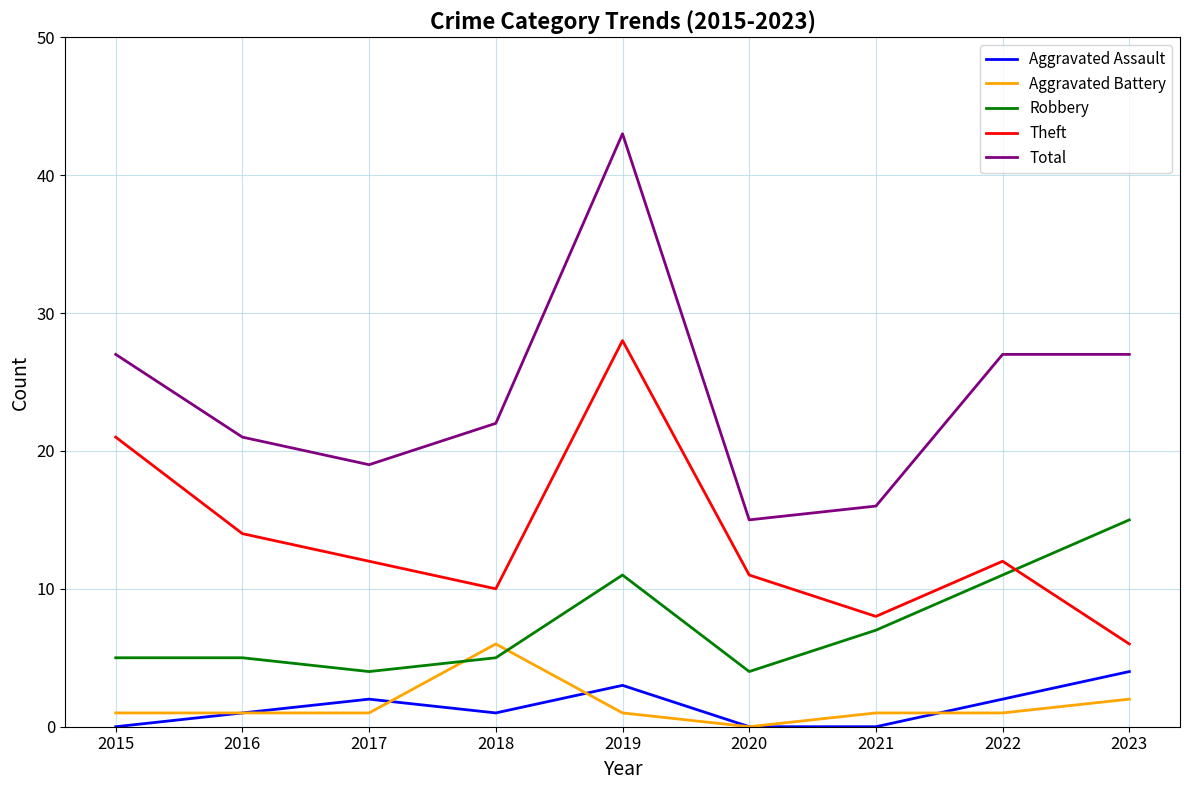

Reading left to right, extract all data points from this chart.

Aggravated Assault: 0	1	2	1	3	0	0	2	4
Aggravated Battery: 1	1	1	6	1	0	1	1	2
Robbery: 5	5	4	5	11	4	7	11	15
Theft: 21	14	12	10	28	11	8	12	6
Total: 27	21	19	22	43	15	16	27	27